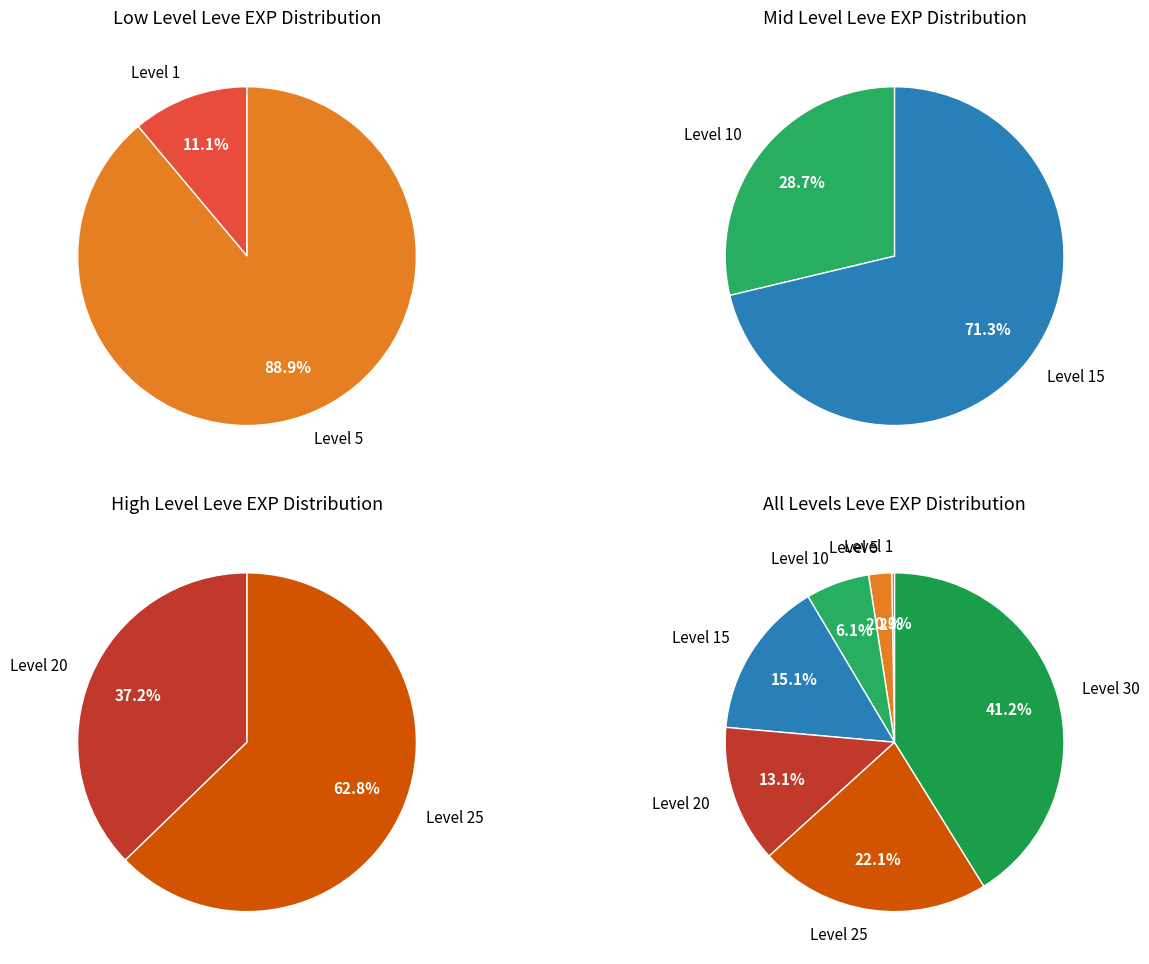

To the nearest percent, what is the difference between the Level 1 and Level 30 slice percentages?

41%